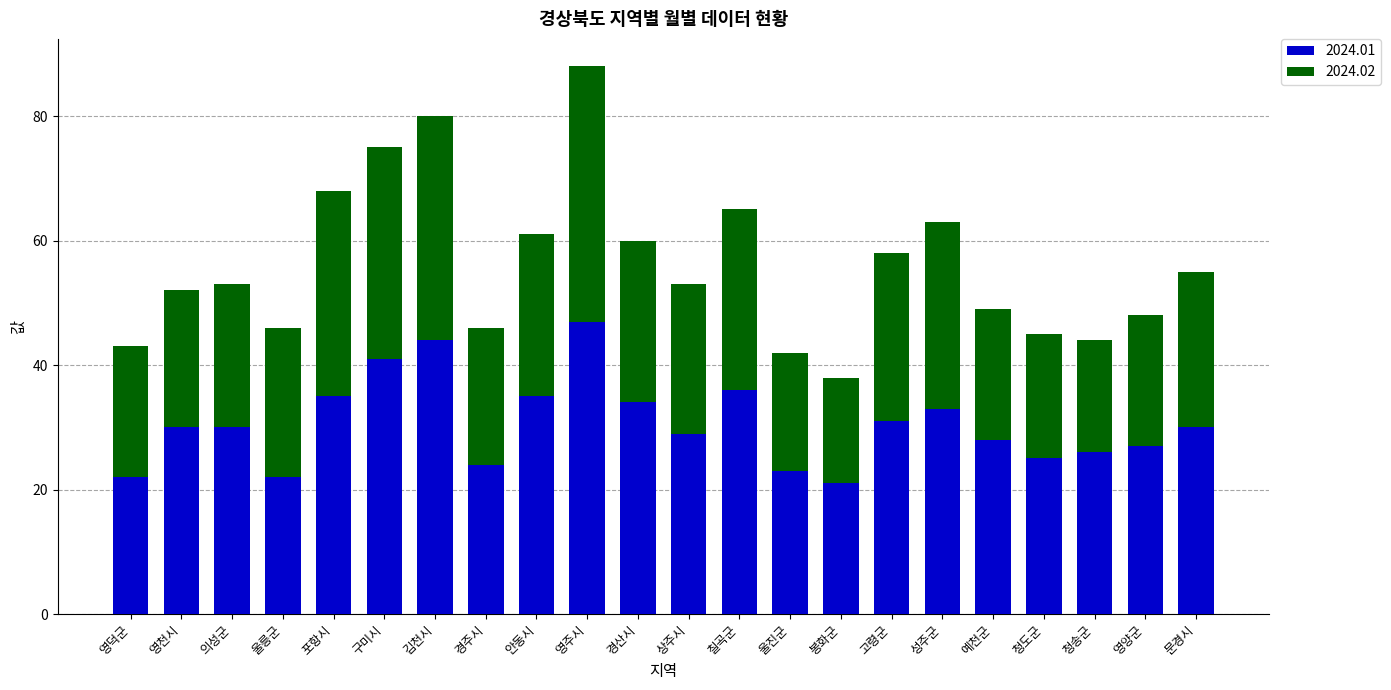

The value of 2024.01 at 청도군 is 25. True or false?

True